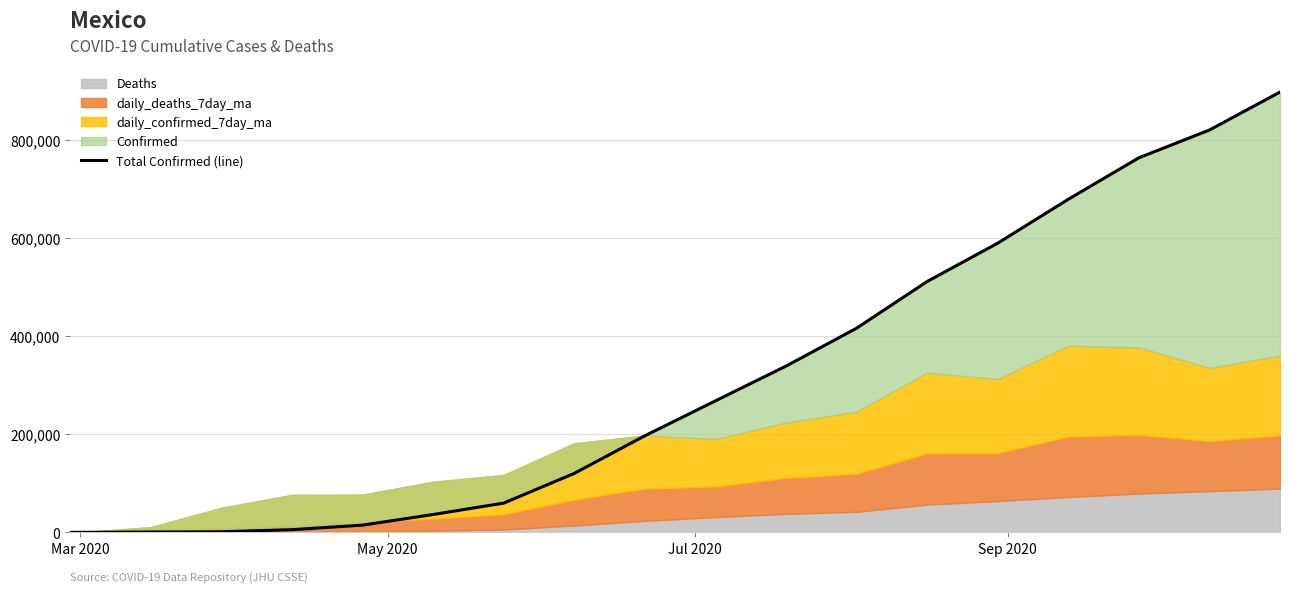

Does the chart have visible grid lines?

Yes